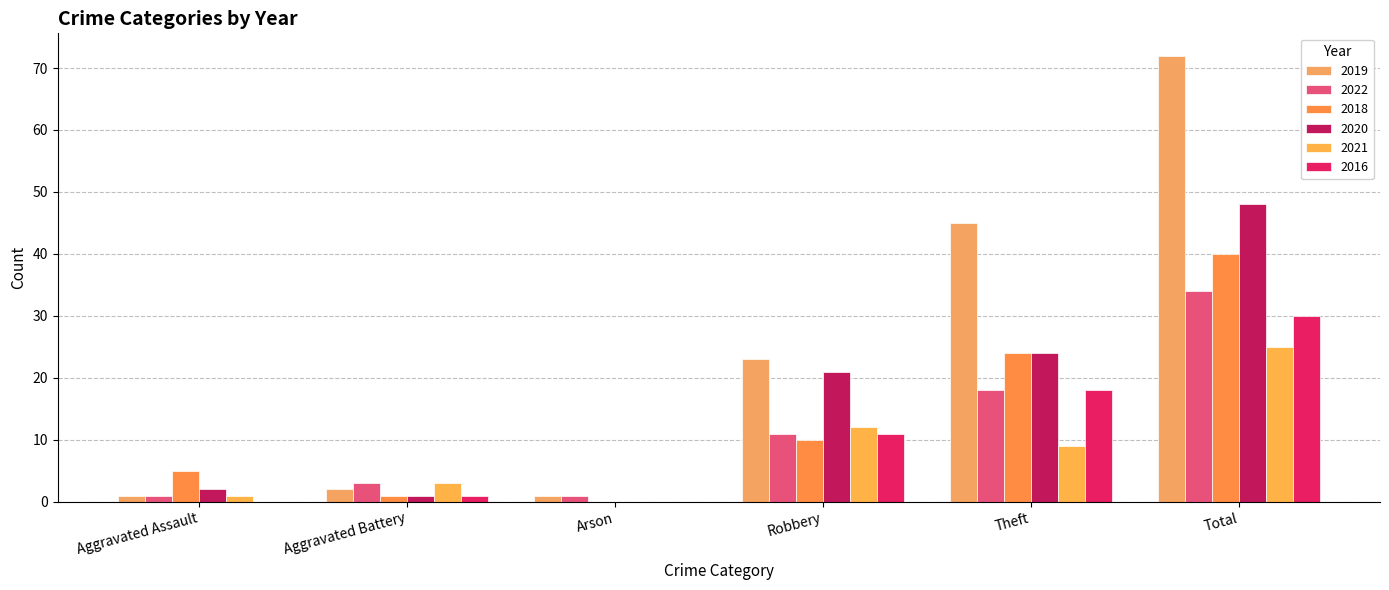

What is the label of the 5th bar from the right?

Aggravated Battery